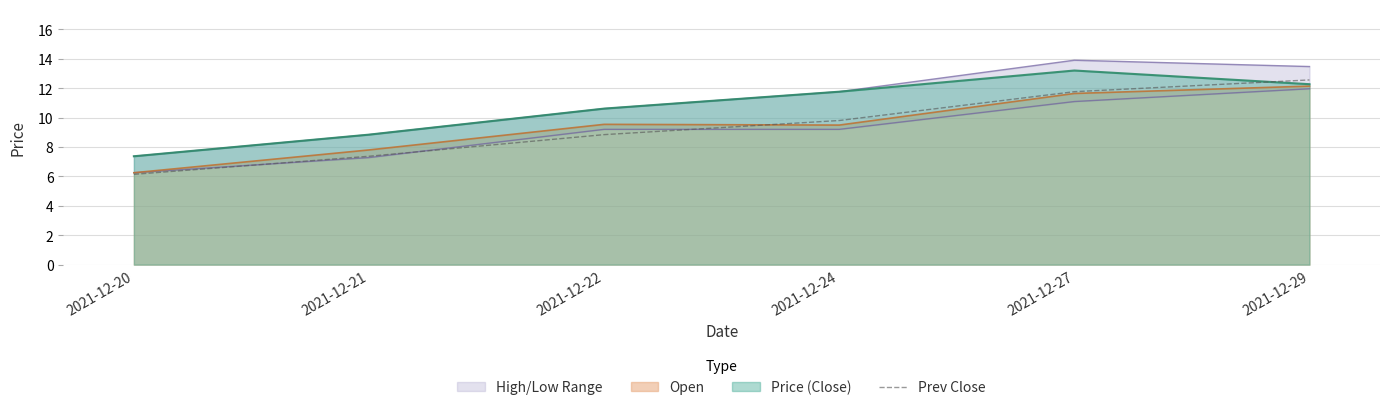

What is the difference between the maximum and minimum values?

6.4